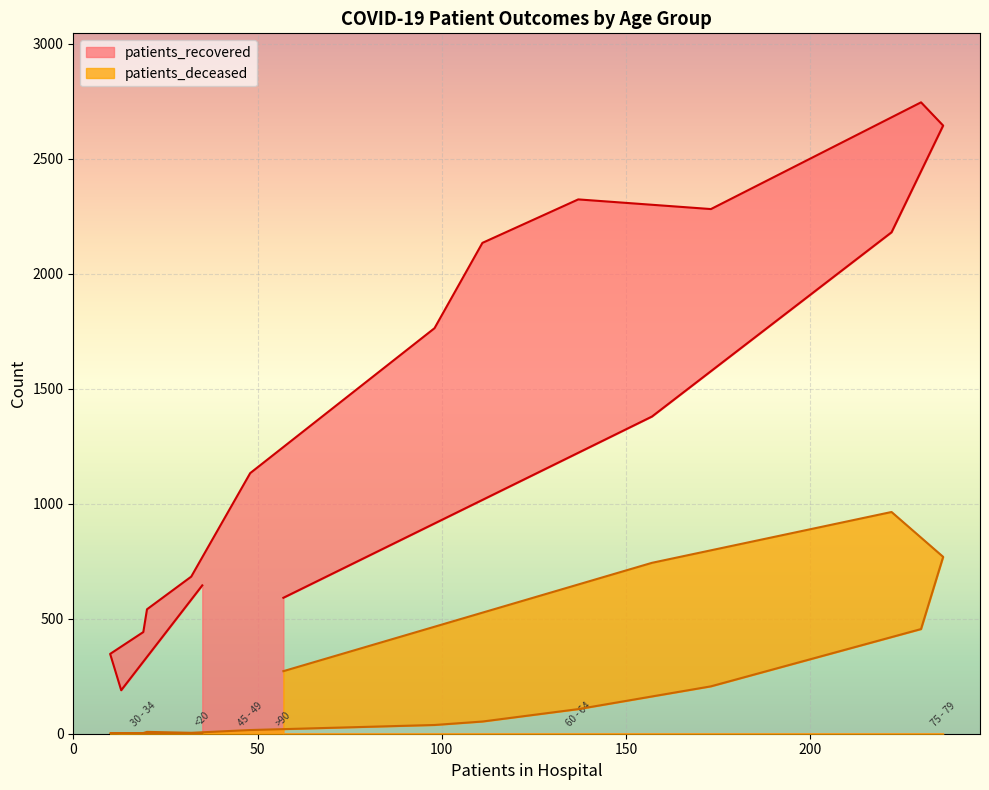

True or false: patients_recovered and patients_deceased cross at least once.

False